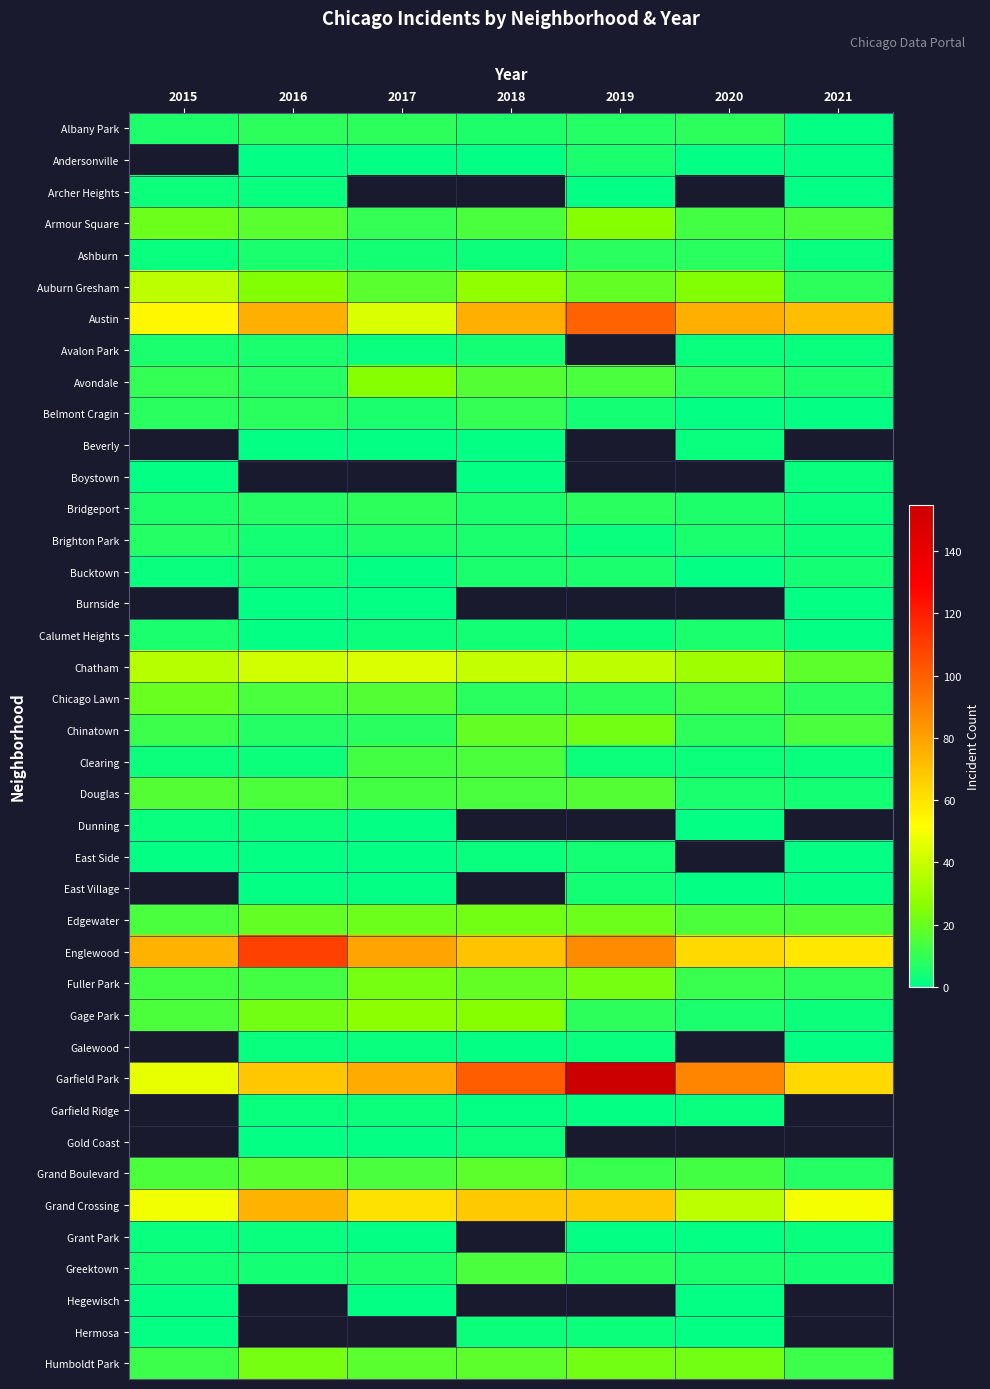

Is it true that Belmont Cragin equals 1.5 at 2021?

False